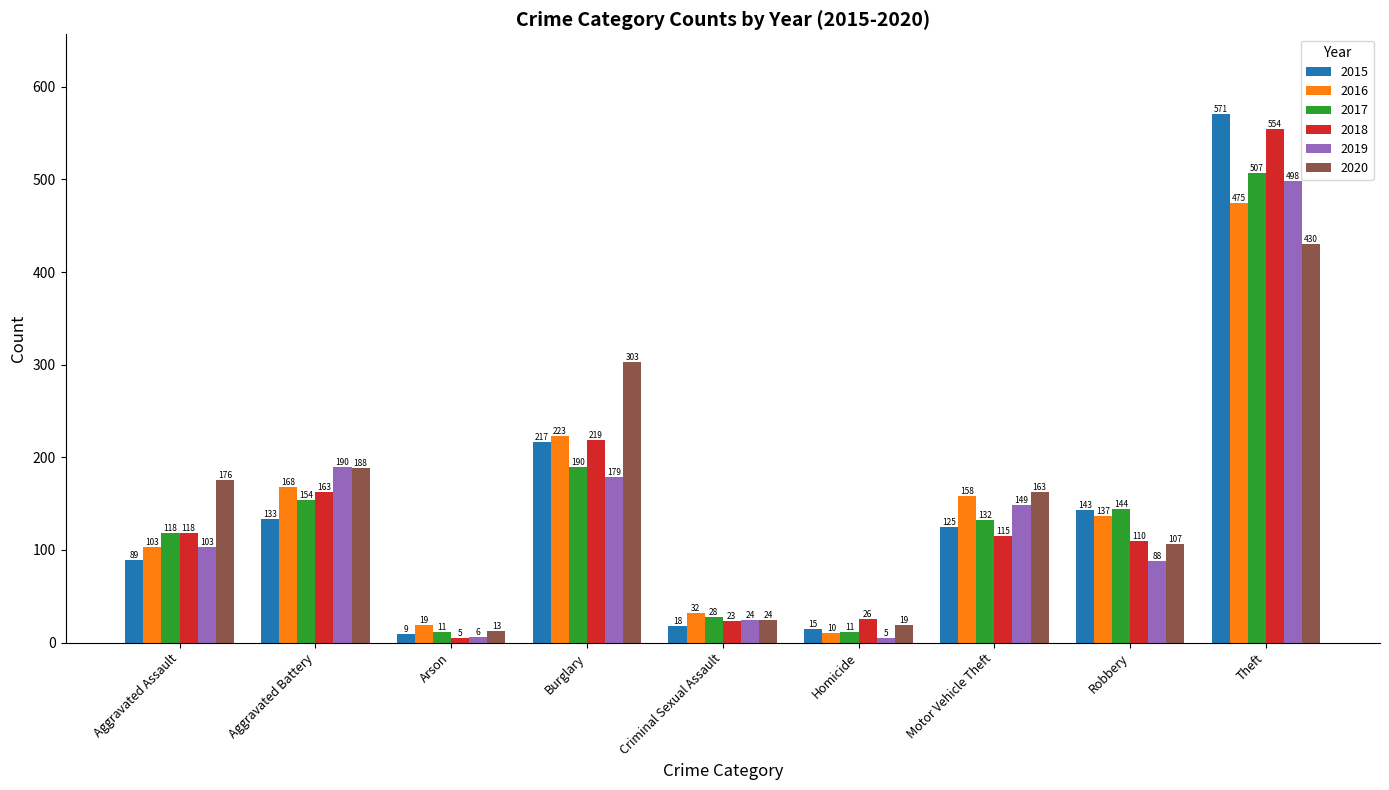

What is the sum of all 2017 values?

1295